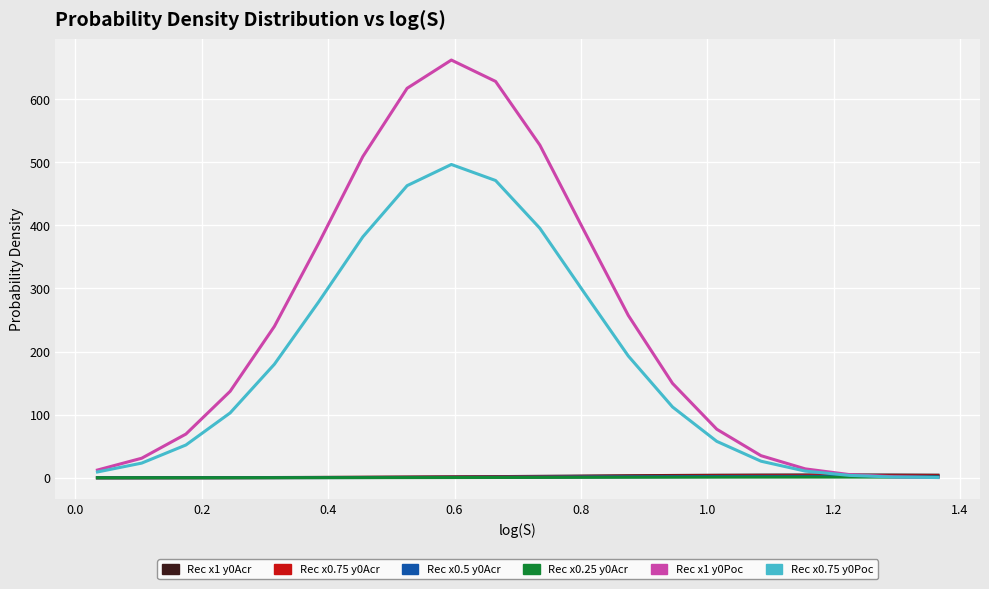

What is the maximum value shown in the chart?

661.9